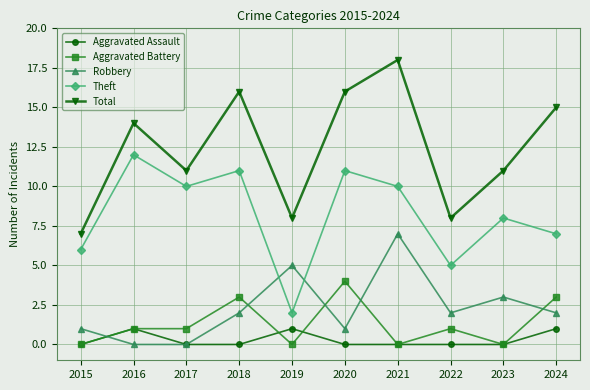

Does the chart display data point markers on the line(s)?

Yes